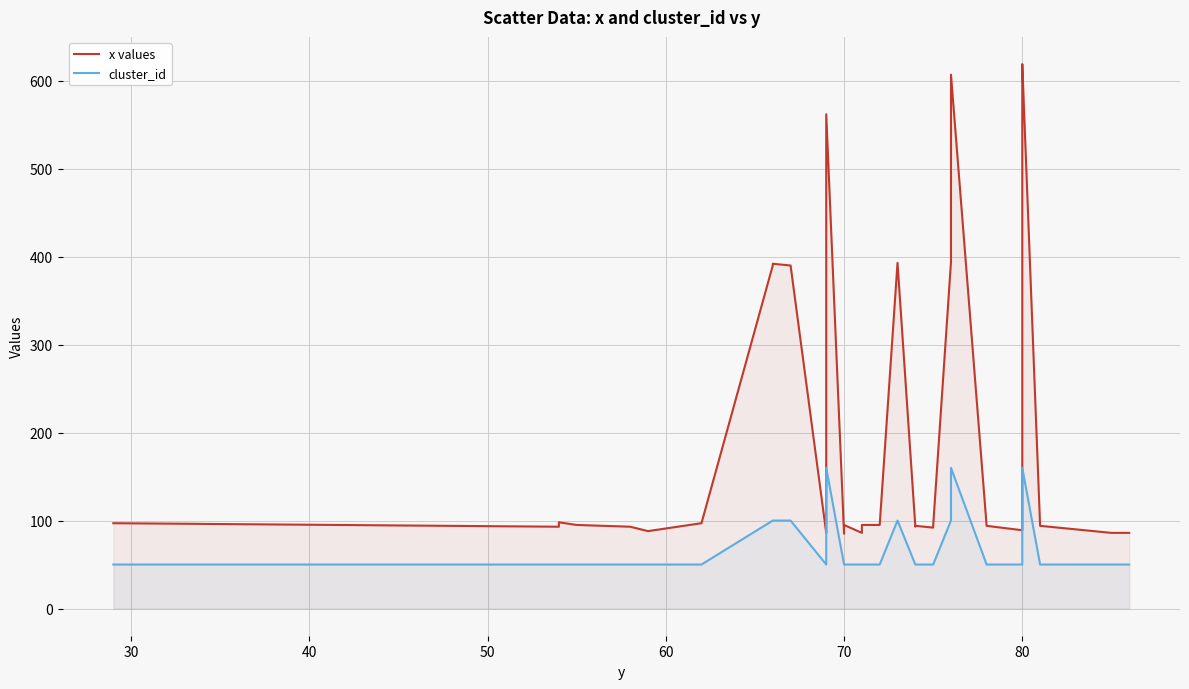

What are all the series names shown in the legend?

x values, cluster_id